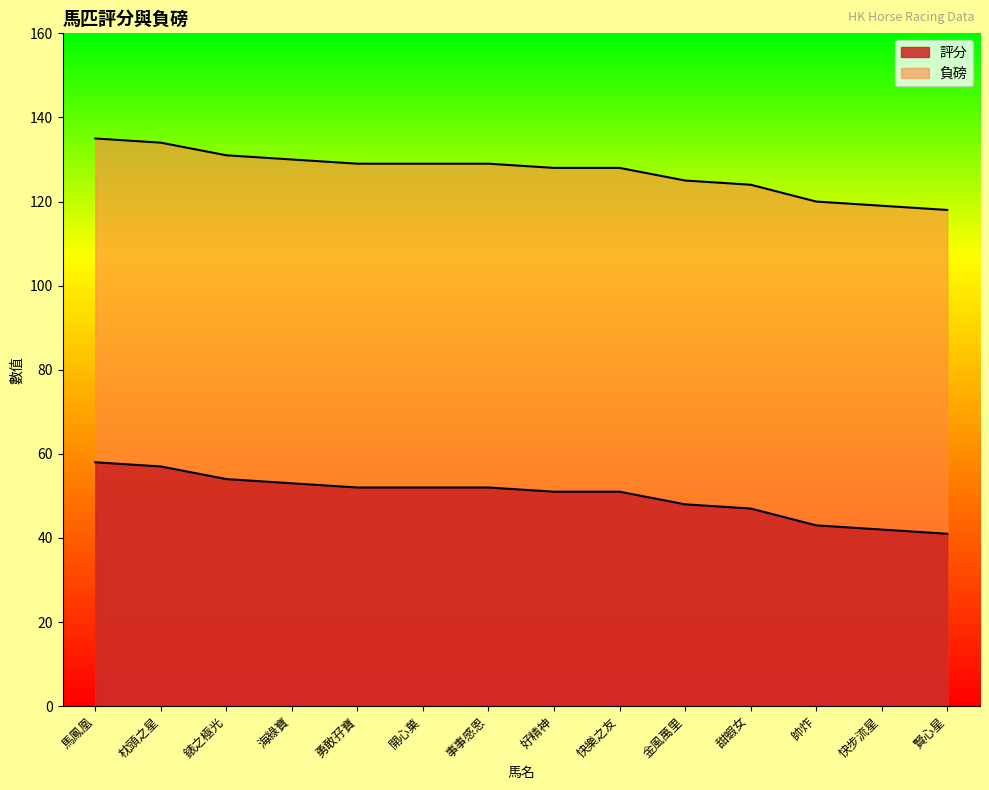

True or false: 負磅 and 評分 intersect in this chart.

False